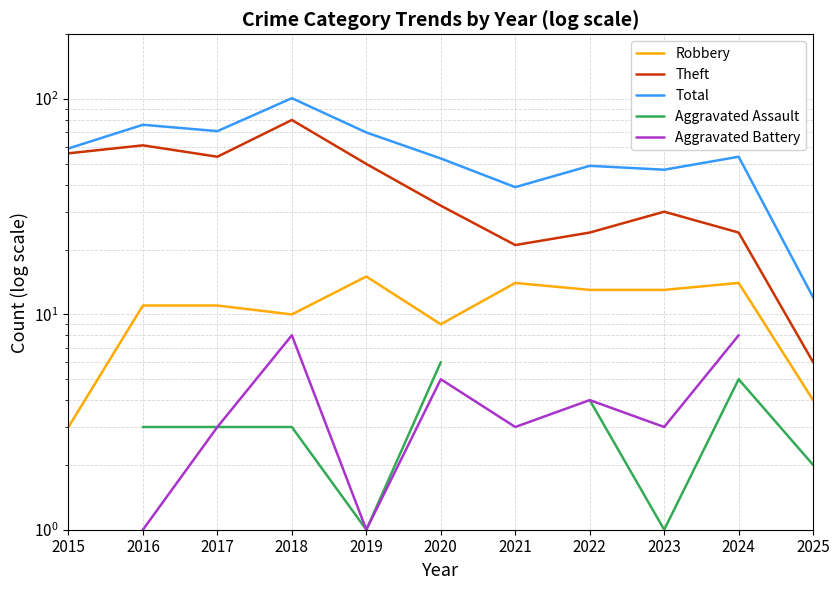

At how many categories does at least one series exceed 59?

4